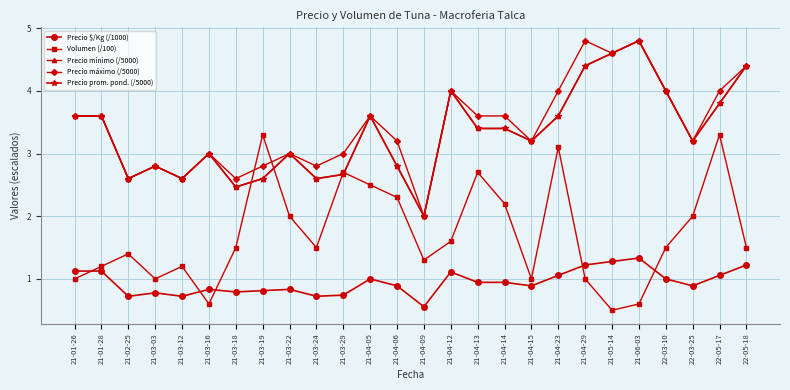

How many interior local valleys does the Precio $/Kg (/1000) series have?

7